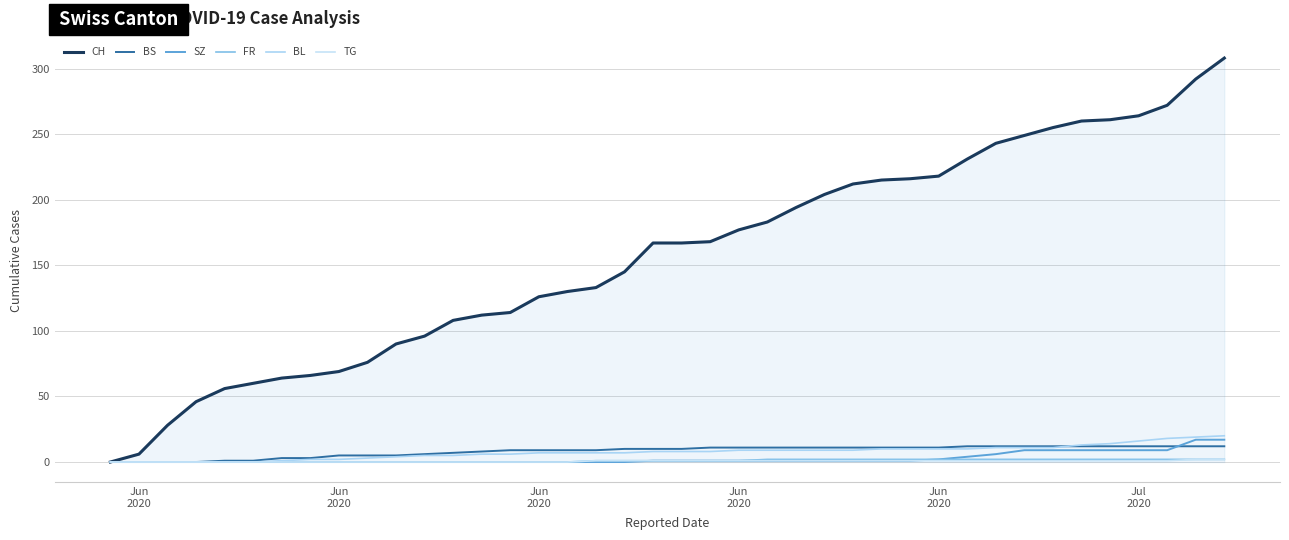

How many lines are shown in the chart?

6